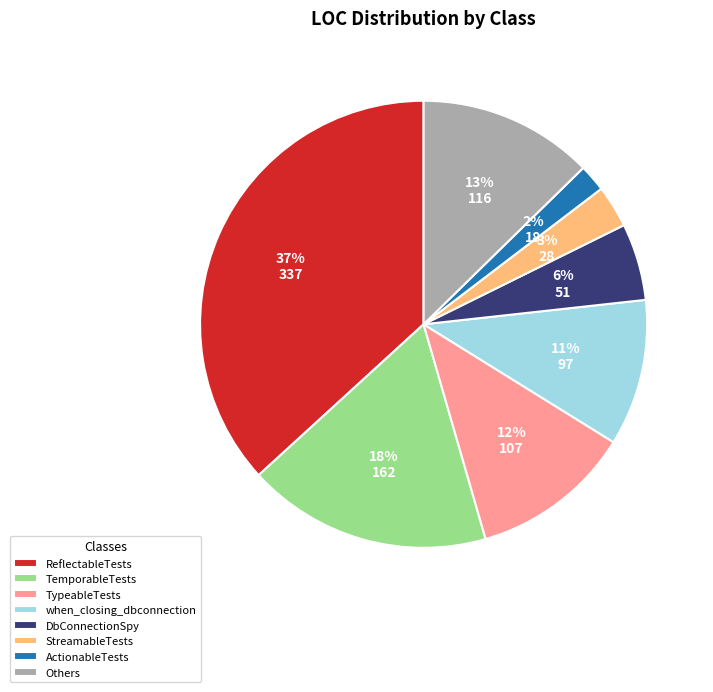

Which category has the smallest portion of the pie?

ActionableTests